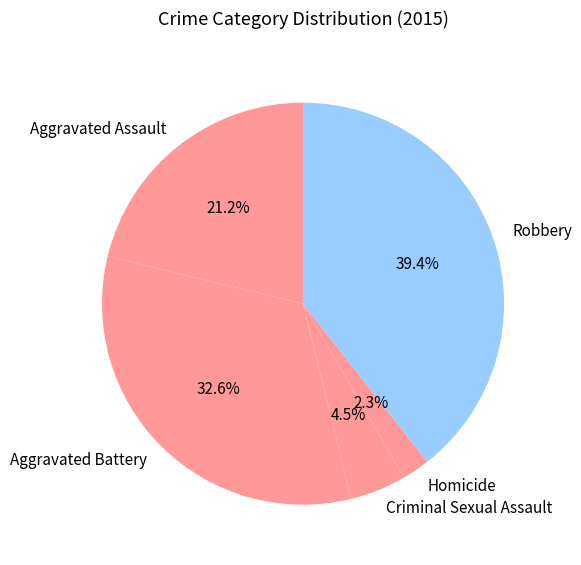

Does any single category account for the majority?

No